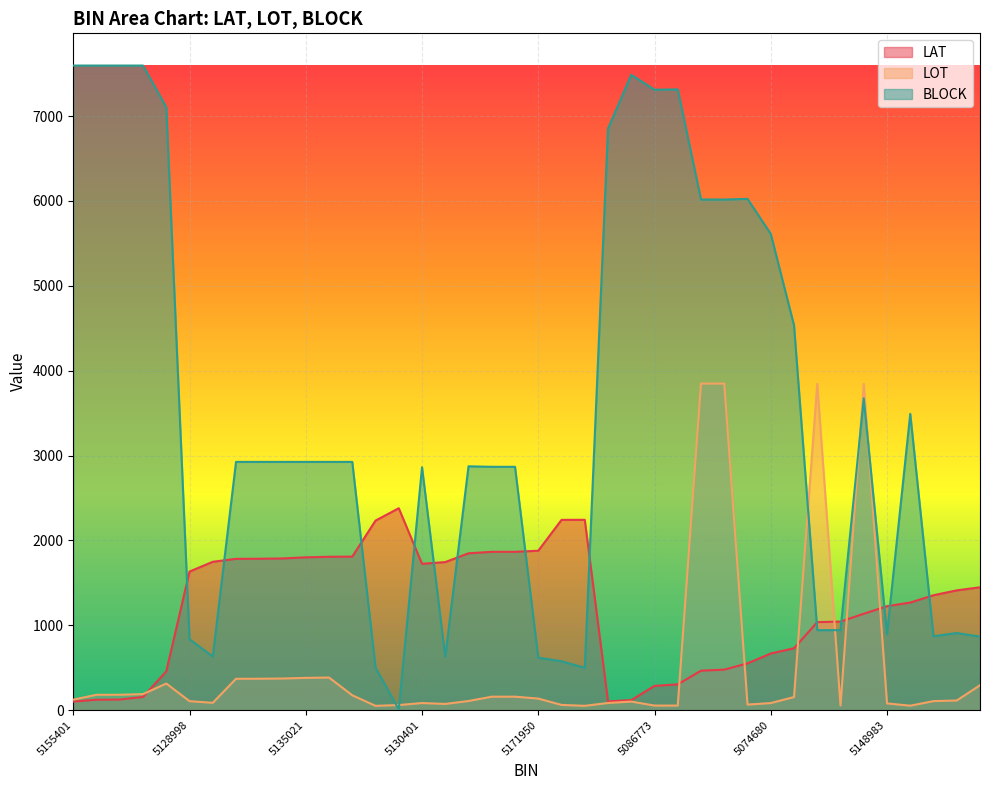

What is the total value across all series at 5016154?

2446.5